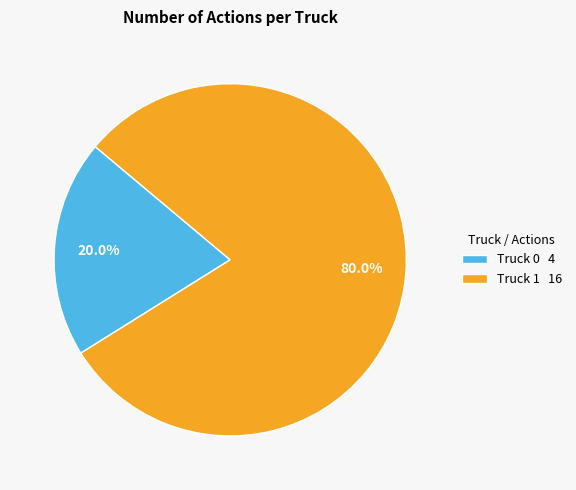

Combined, what portion of the pie is Truck 0 and Truck 1?

100.0%